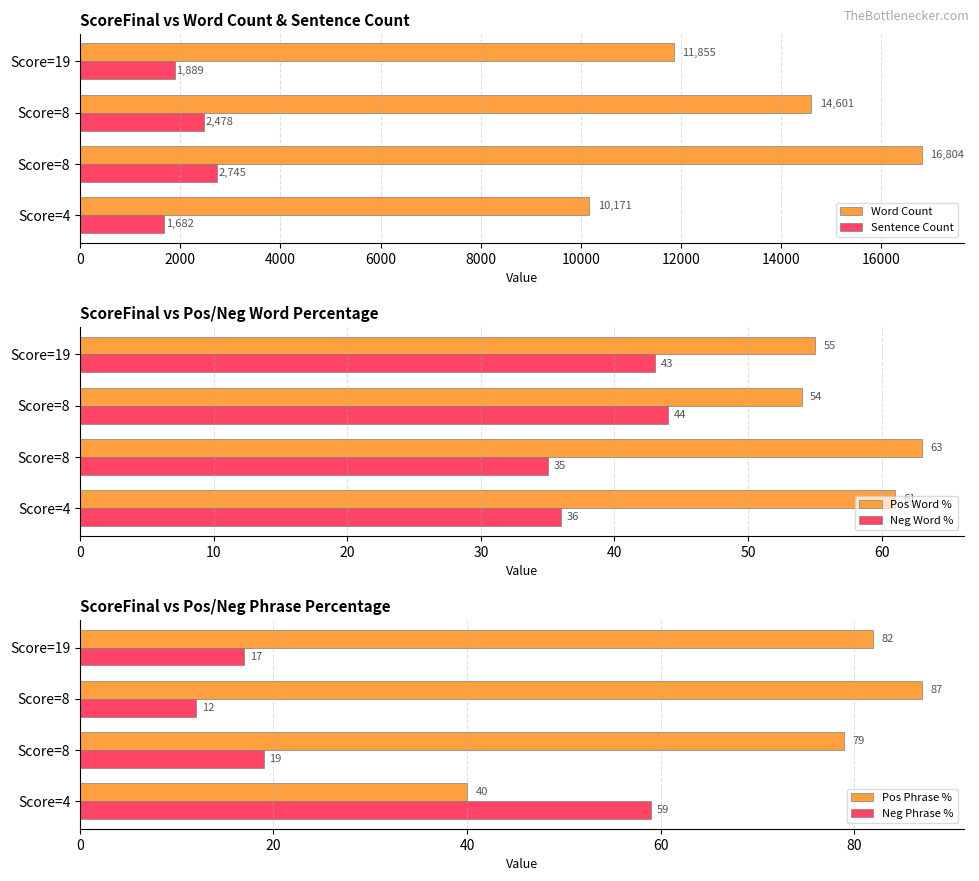

At 4000, list the series in order from largest to smallest.

Word Count, Sentence Count, Pos Phrase %, Pos Word %, Neg Word %, Neg Phrase %